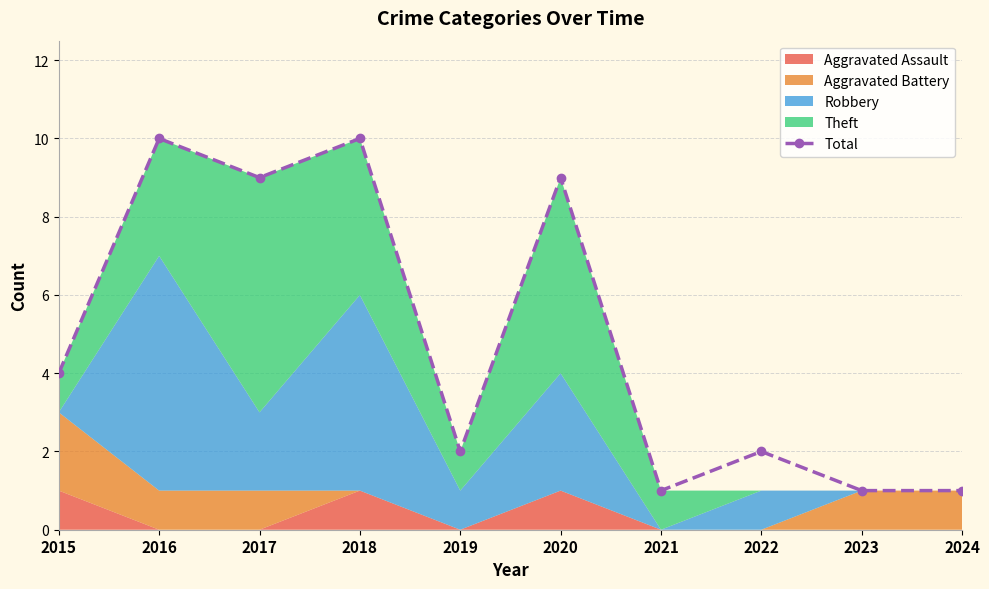

Reading right to left, transcribe all the data shown in this chart.

1	1	2	1	9	2	10	9	10	4